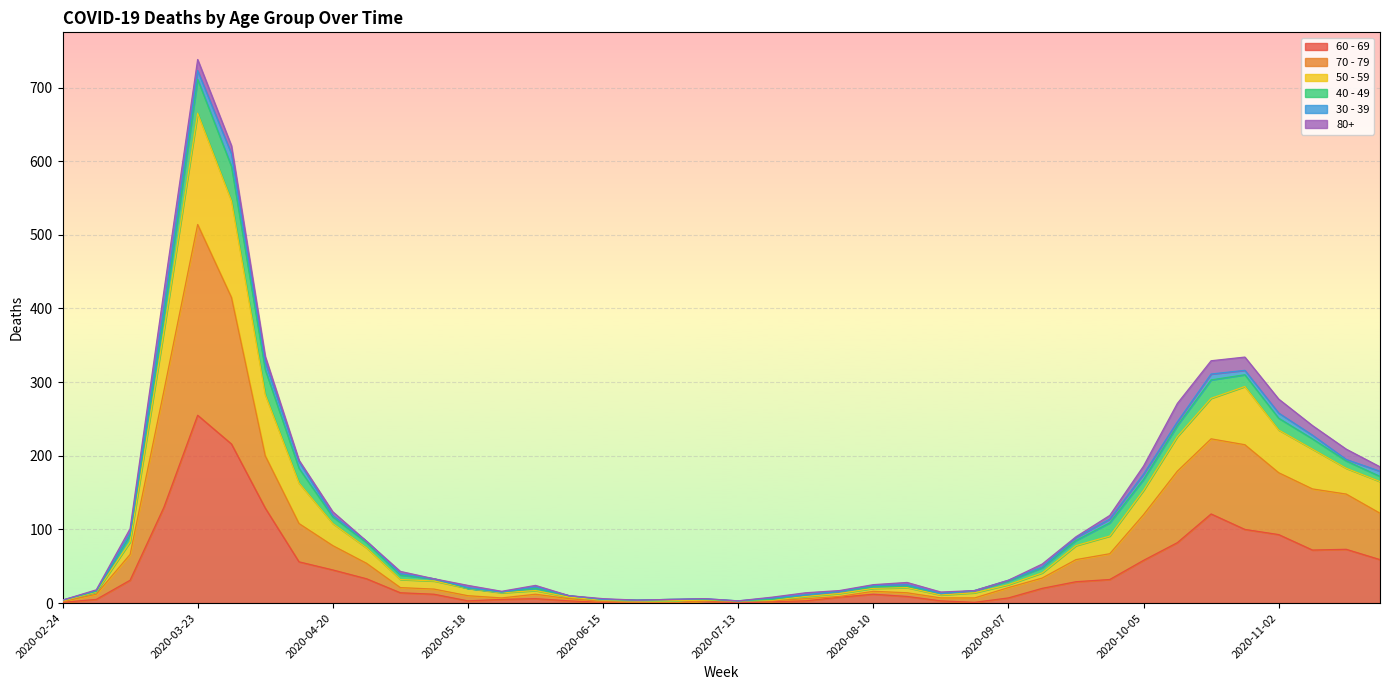

How many lines are shown in the chart?

6